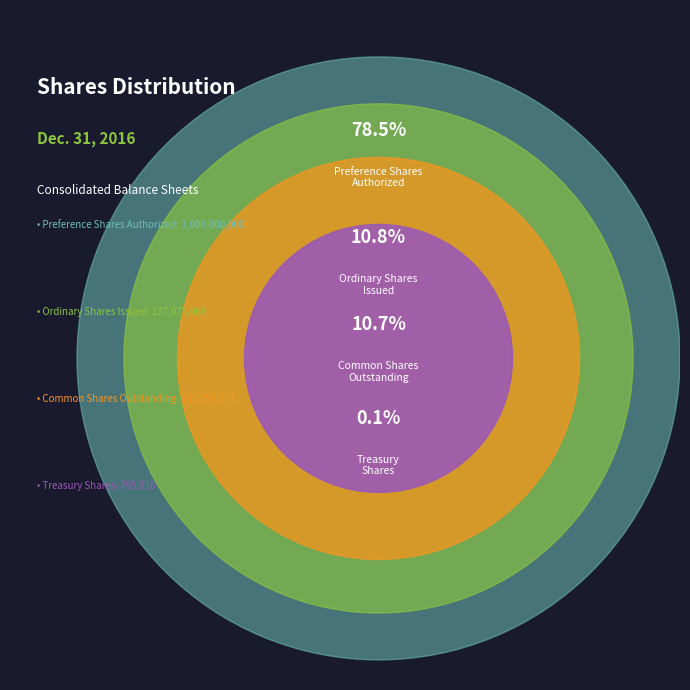

What is the majority slice?

Preference Shares
Authorized